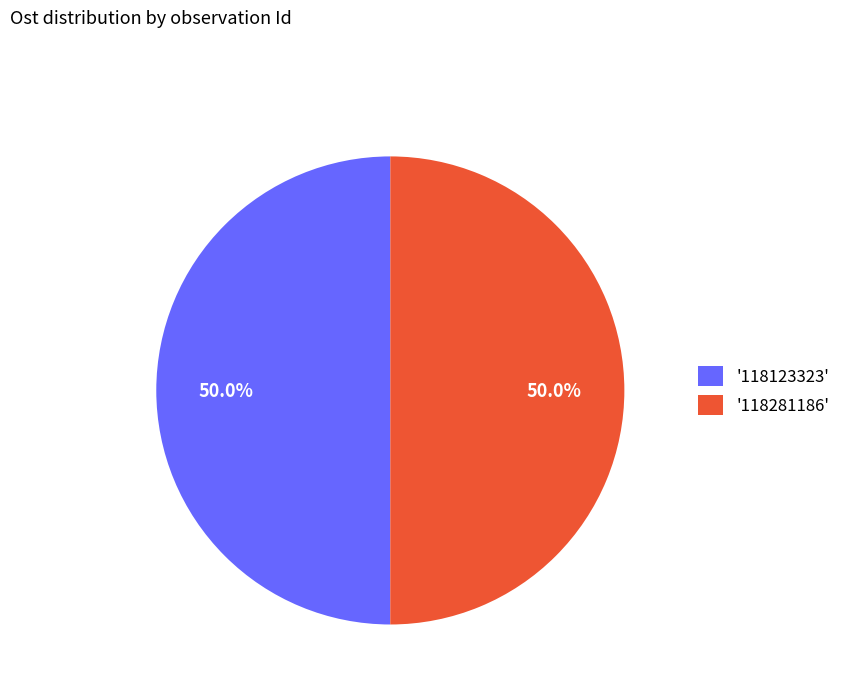

How many slices are in this pie chart?

2